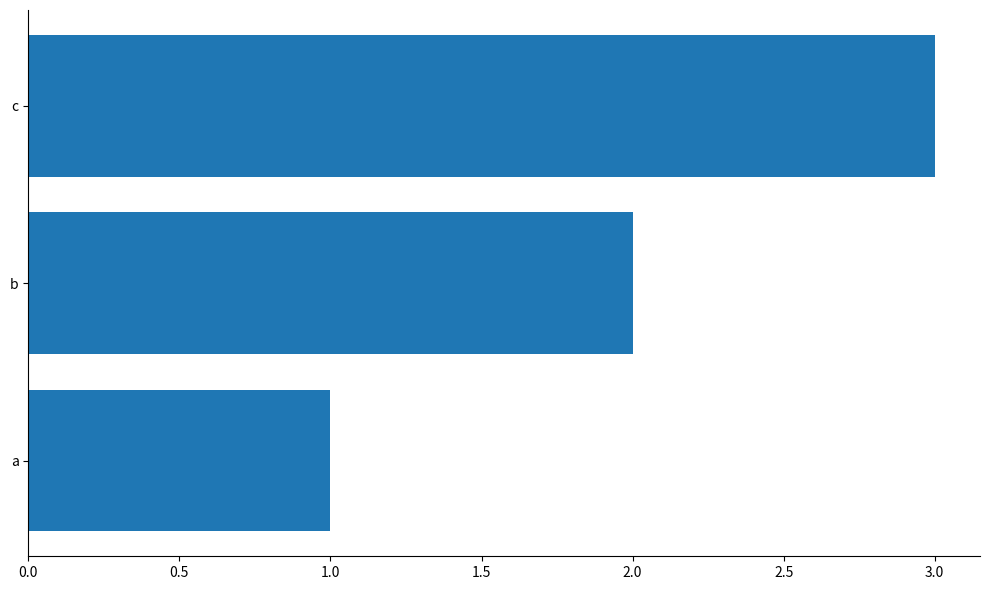

What is the maximum value shown in the chart?

3